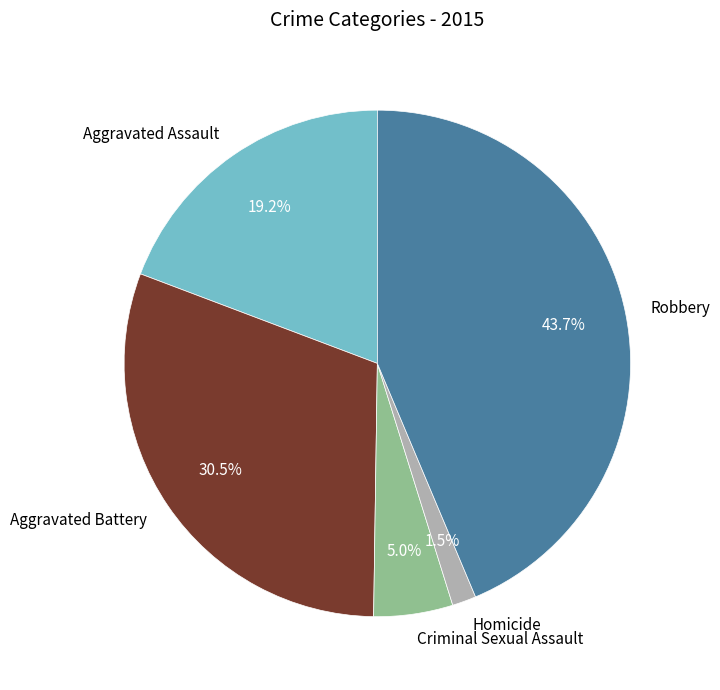

Does Homicide account for over 50% of the chart?

No